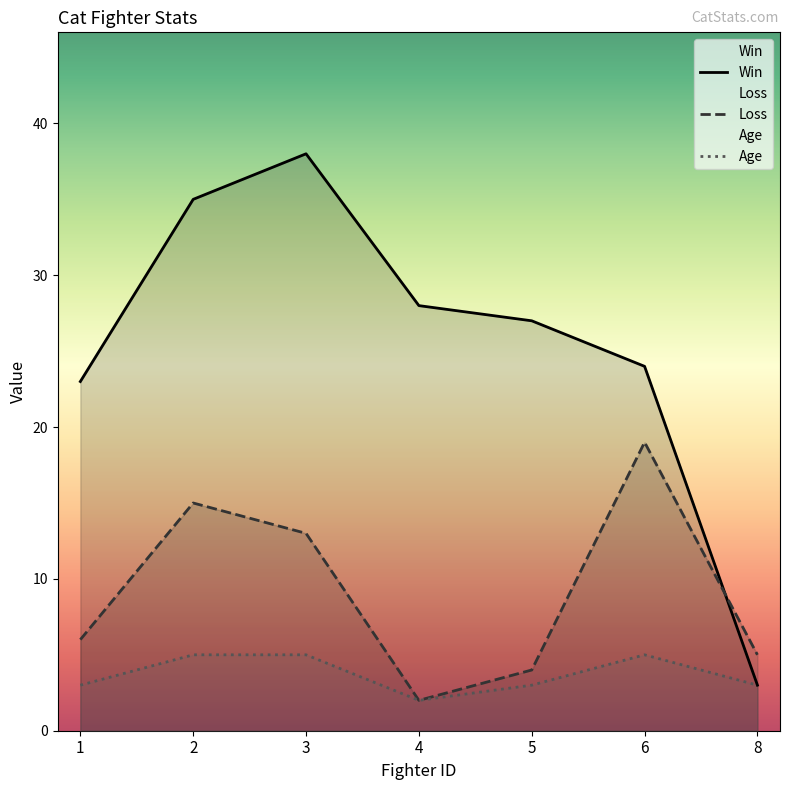

True or false: Loss and Win intersect in this chart.

True